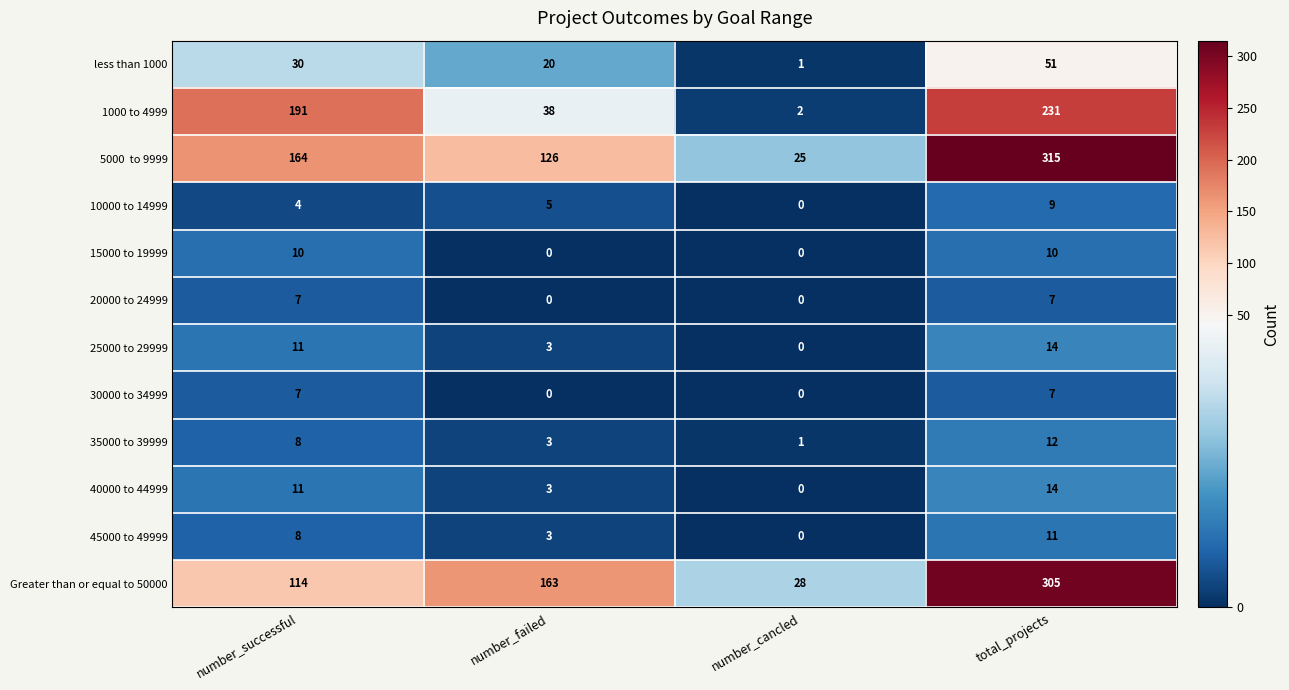

What is the difference between the 35000 to 39999 values at total_projects and number_failed?

9